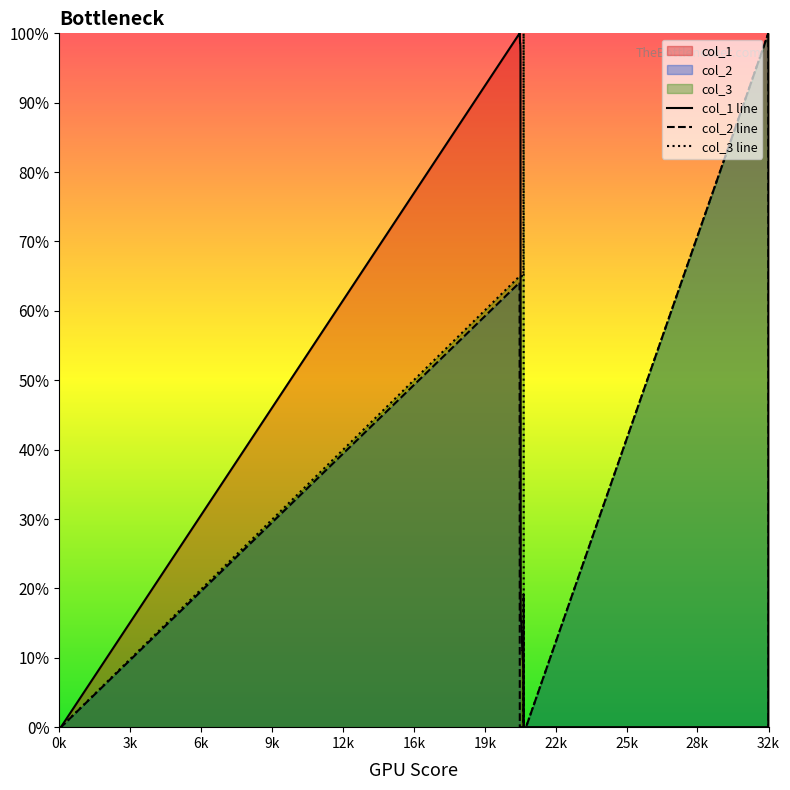

Count the number of categories in the chart.

40